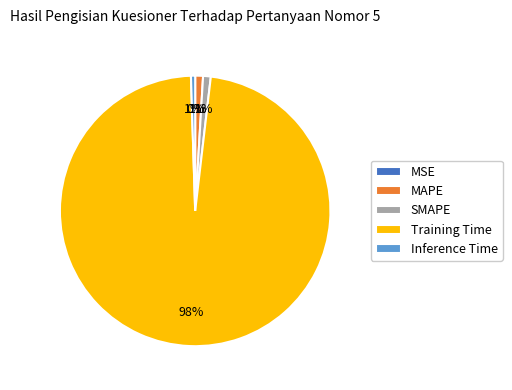

To the nearest percent, what is the average slice percentage?

20%